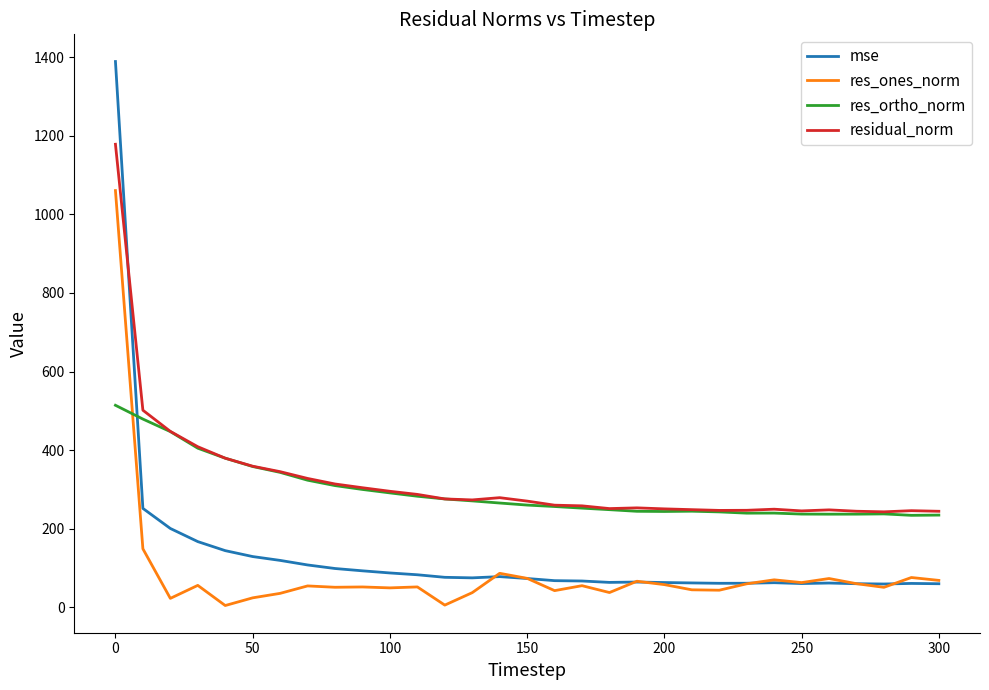

What is the lowest value of the mse series?

58.9